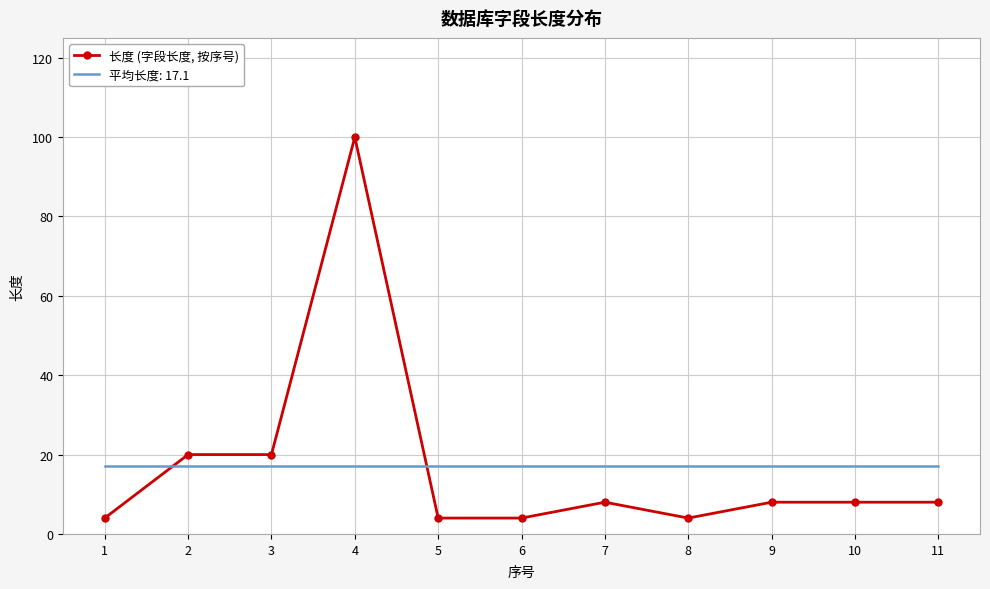

Which series has the widest spread of values?

长度 (字段长度, 按序号)